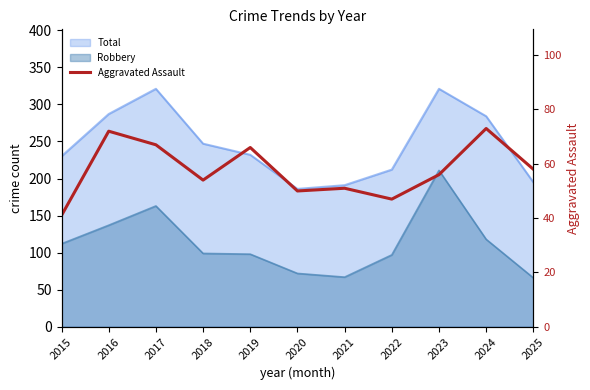

What is the smallest value displayed?

41